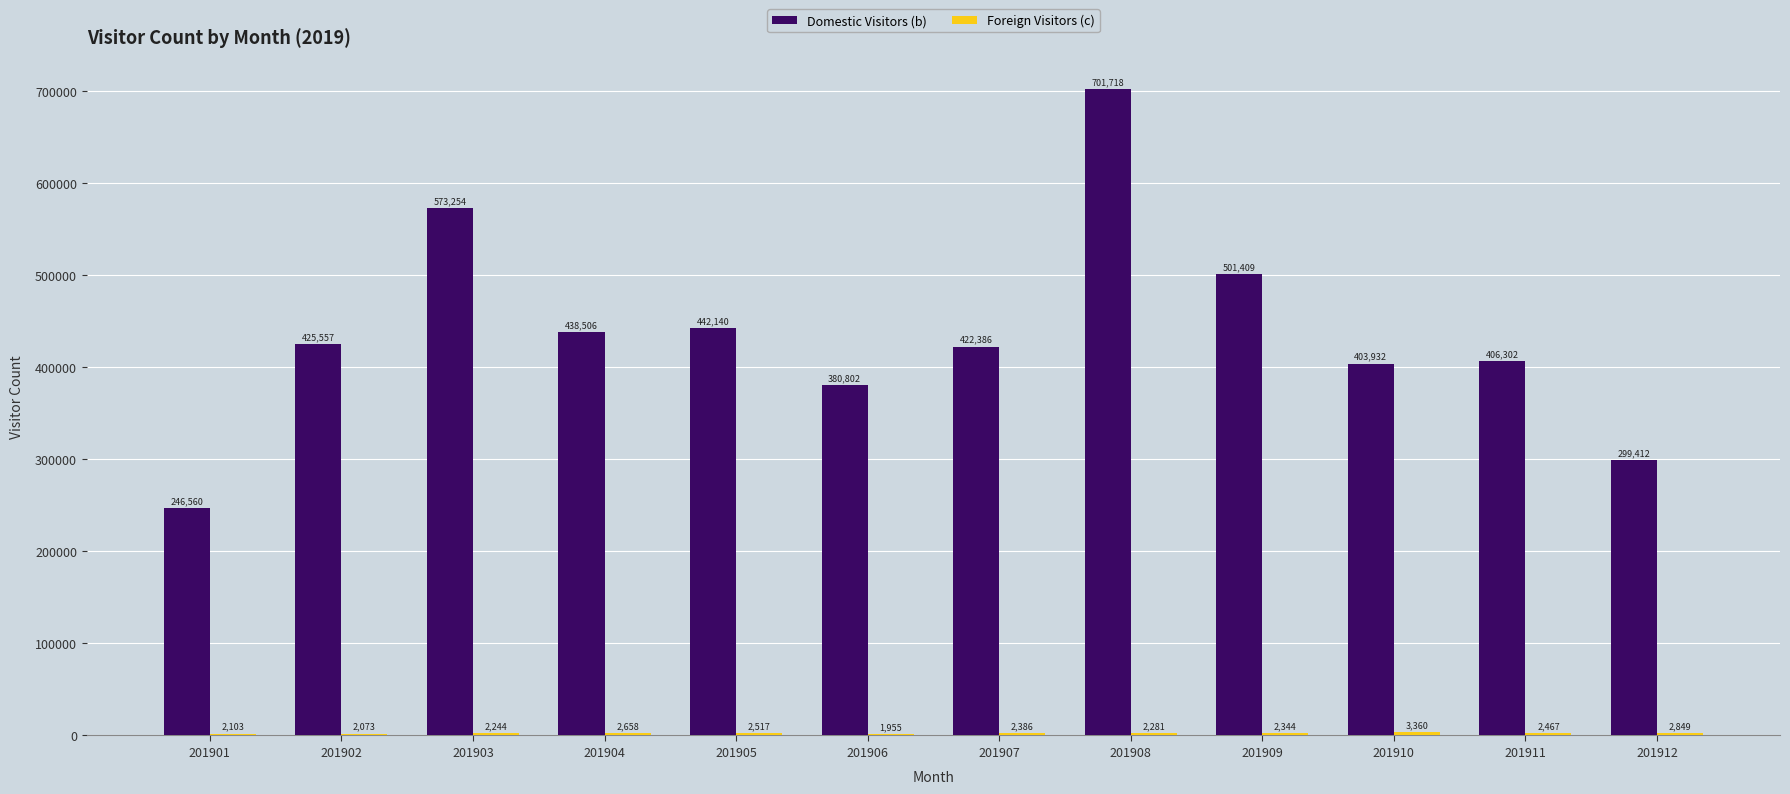

Which series has the largest range (max minus min)?

Domestic Visitors (b)